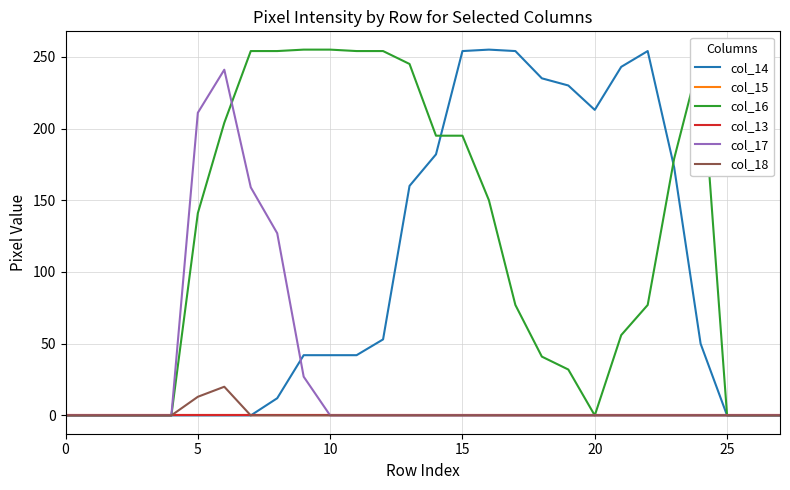

True or false: col_17 and col_18 cross at least once.

False